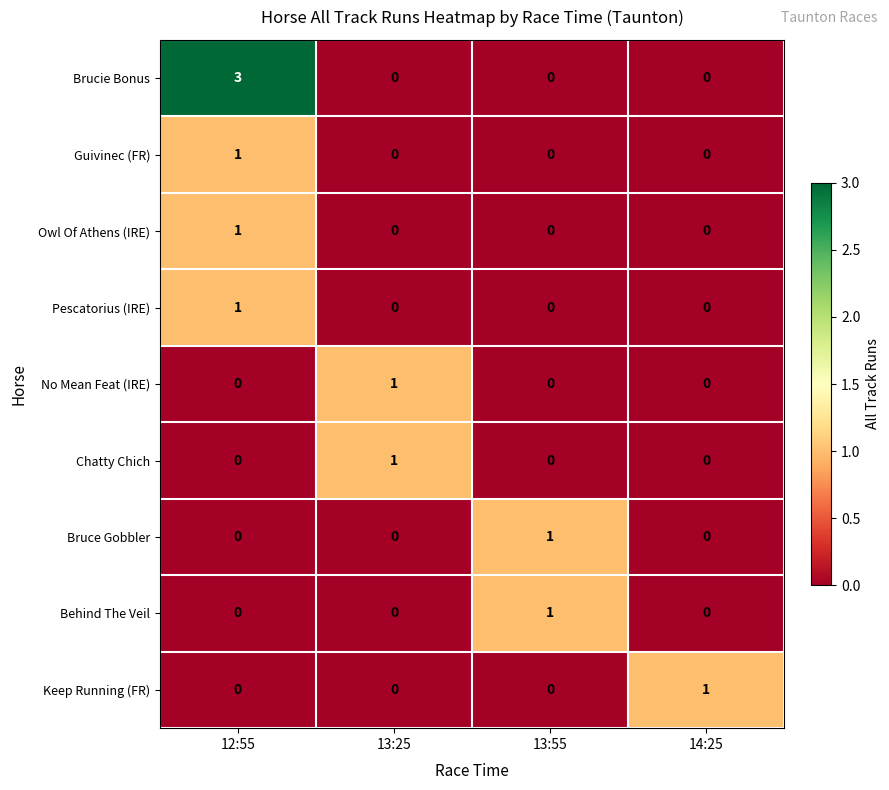

The value of Keep Running (FR) at 13:25 is 0. True or false?

True